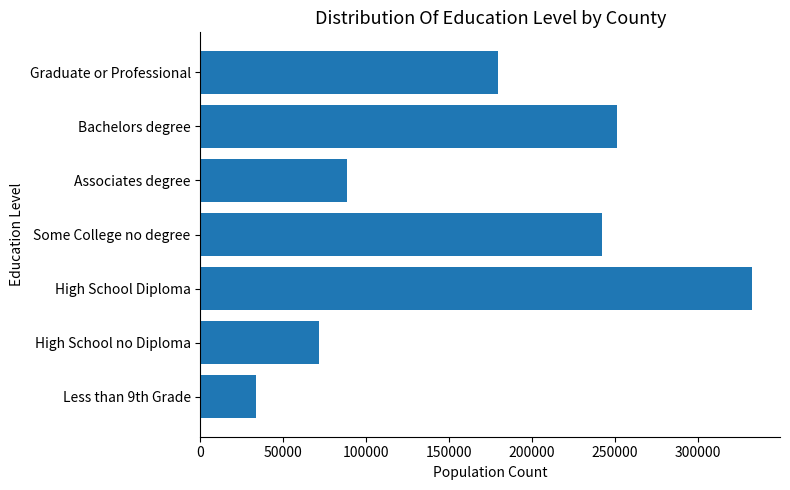

At which category does the chart reach its peak across all series?

High School Diploma